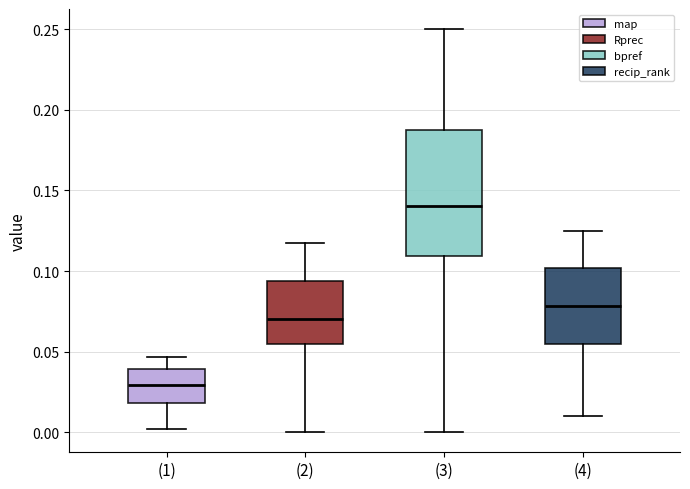

Reading left to right, read every box against the y-axis: the position of its median line, the range the box covers, and the ends of its whiskers. The values are not printed on the chart, so give them approximately, as read against the axis.

(1): median 0.030, box 0.020 to 0.040, whiskers 0.000 to 0.045
(2): median 0.070, box 0.055 to 0.095, whiskers 0.000 to 0.115
(3): median 0.140, box 0.110 to 0.190, whiskers 0.000 to 0.250
(4): median 0.080, box 0.055 to 0.100, whiskers 0.010 to 0.125